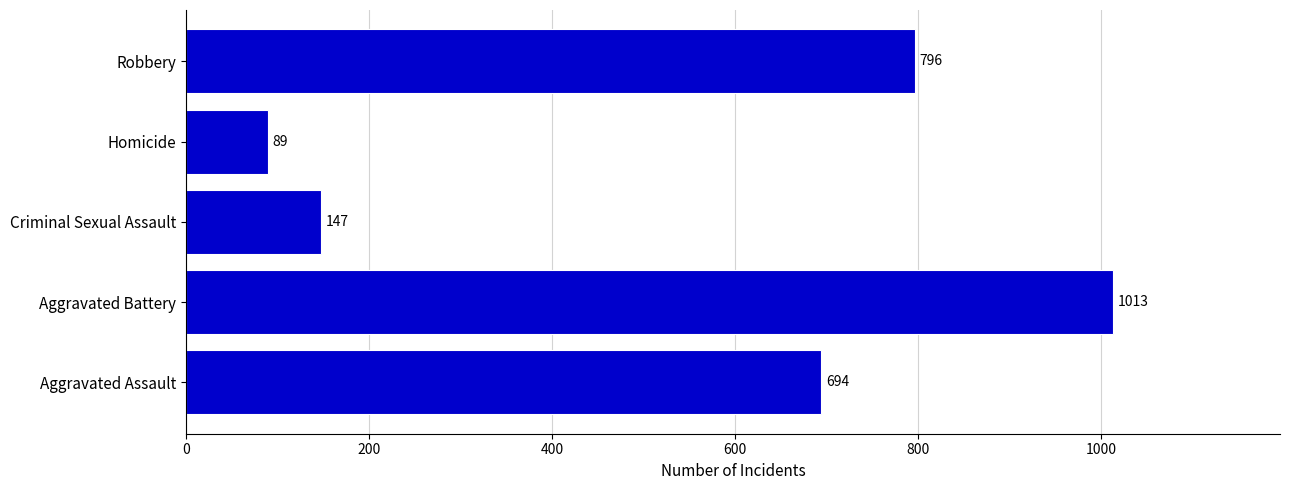

How many categories are shown in the chart?

5